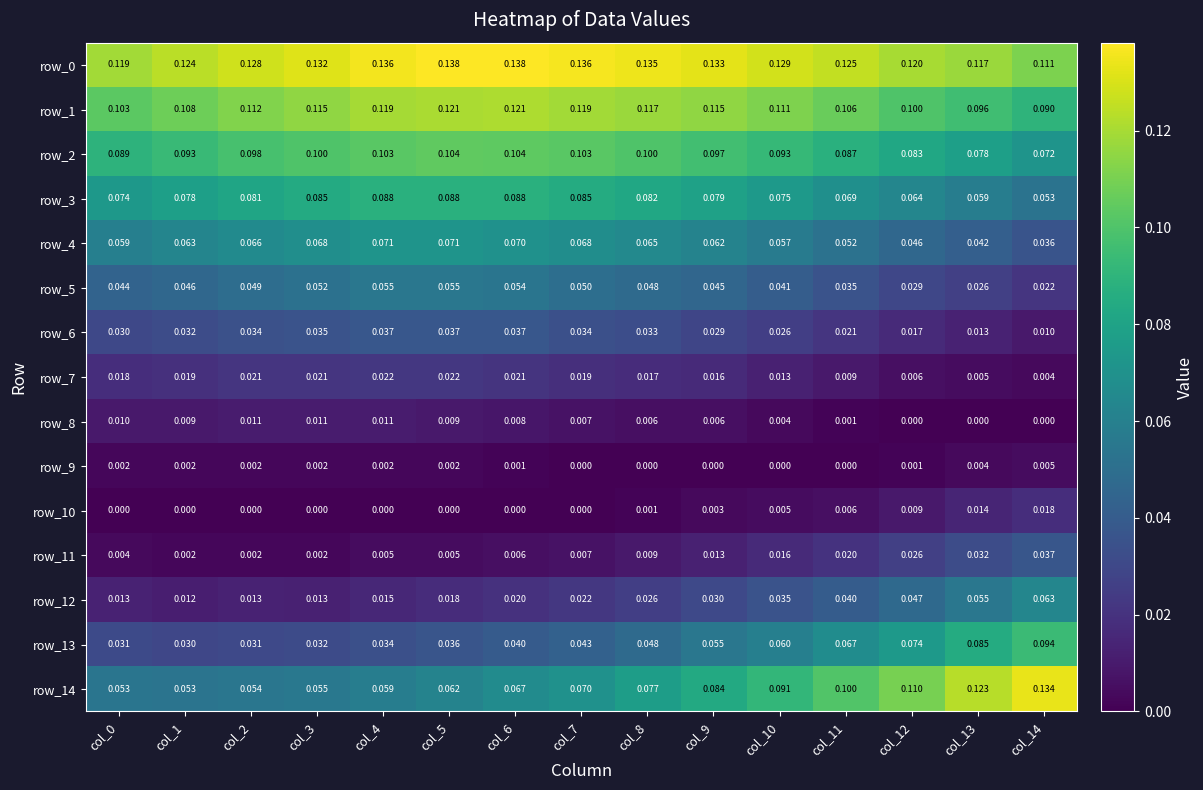

Is the value of row_3 at col_3 greater than the value of row_2 at col_4?

No